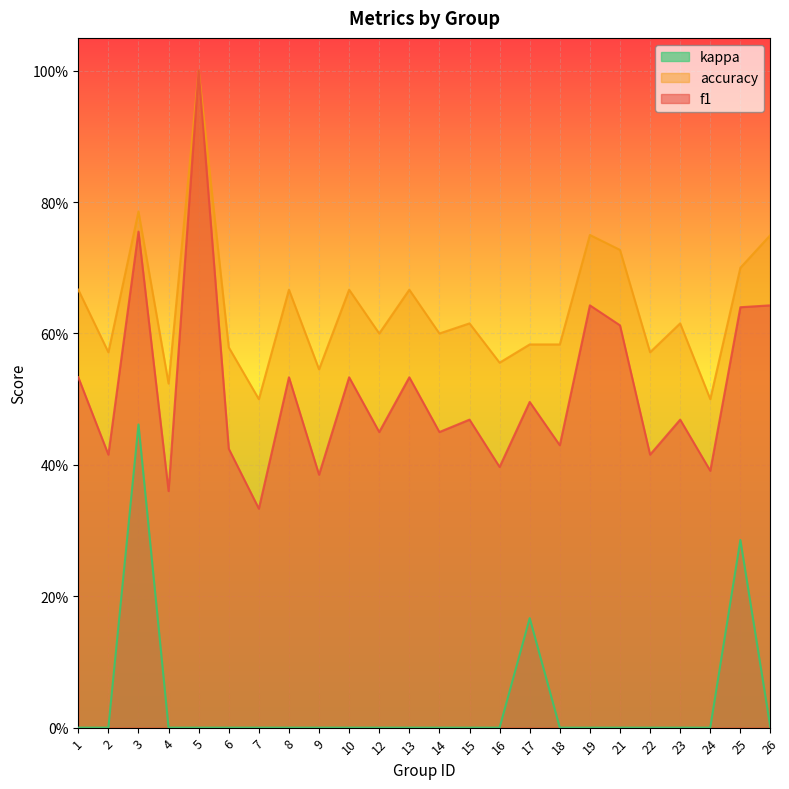

Which series has the widest spread of values?

f1